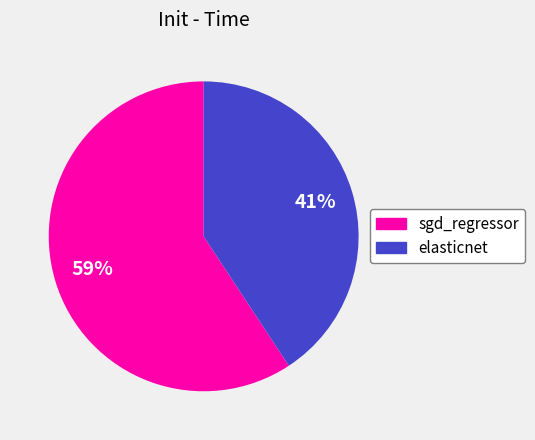

Combined, do sgd_regressor and elasticnet account for over 50%?

Yes